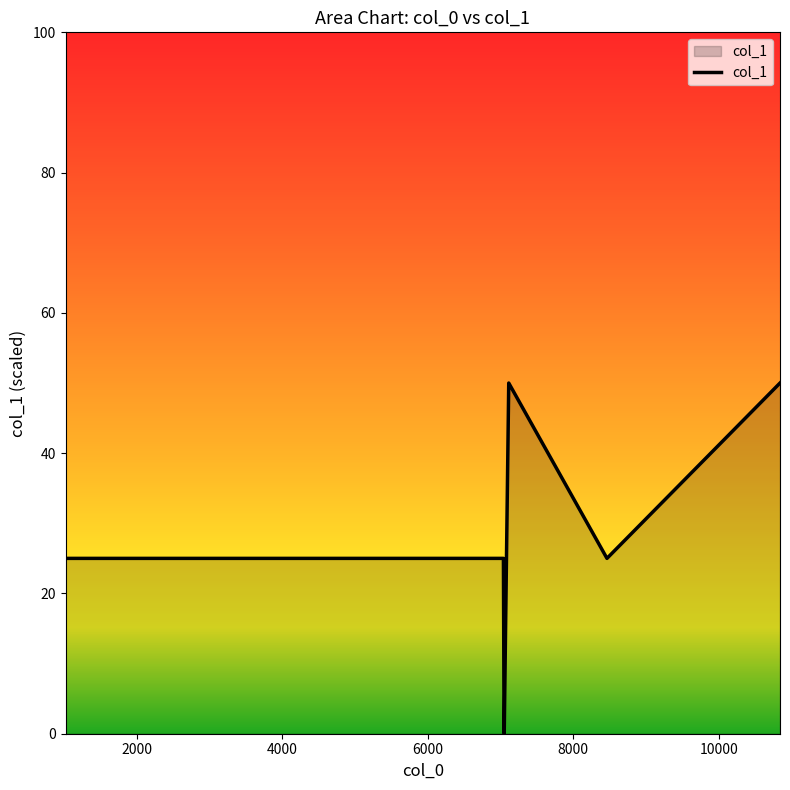

How many lines are shown in the chart?

1